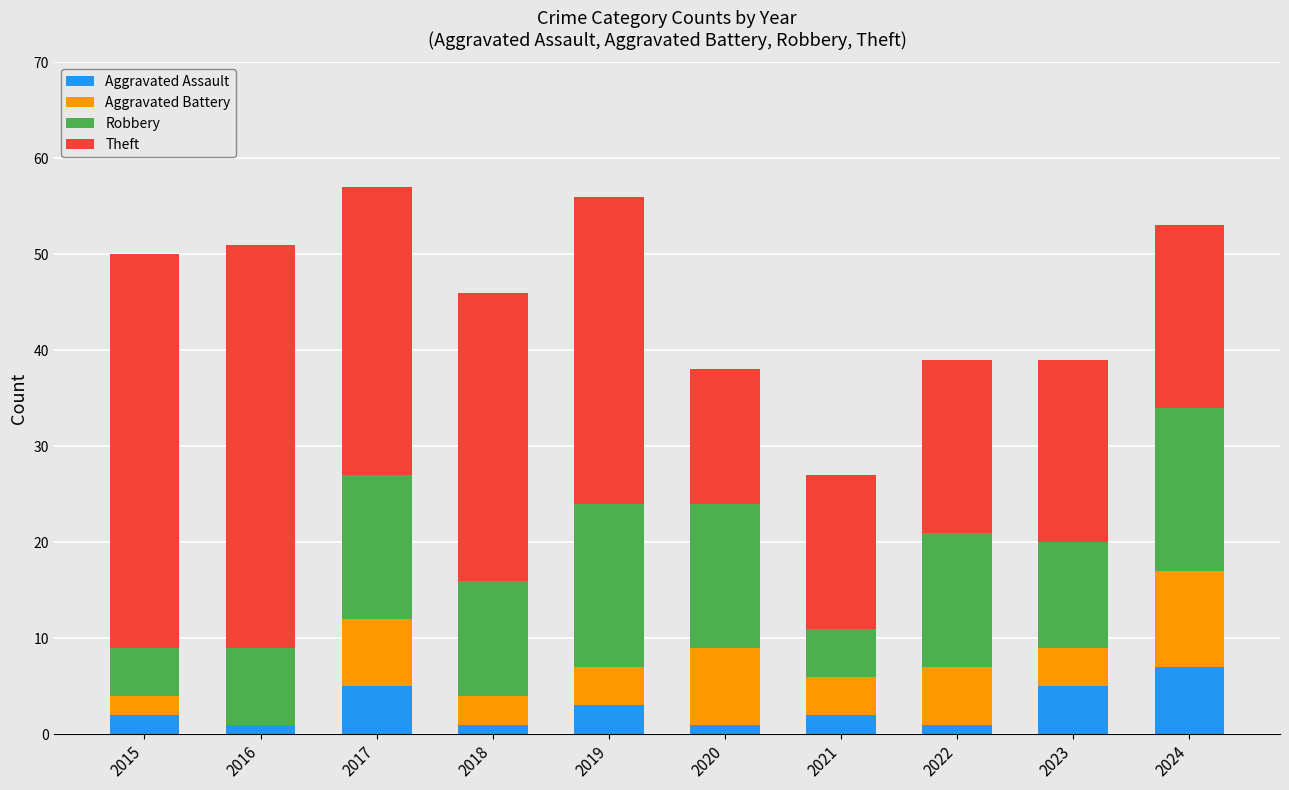

At which label does Aggravated Assault reach its peak?

2024